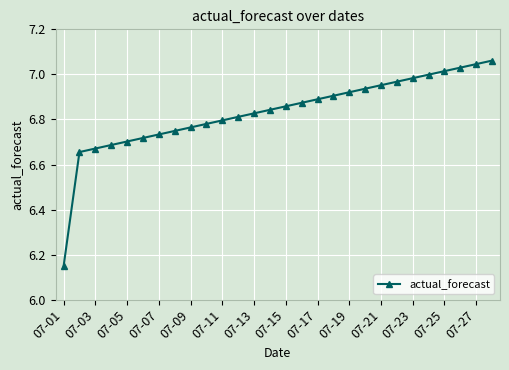

What is the difference between the maximum and second lowest values?

0.4